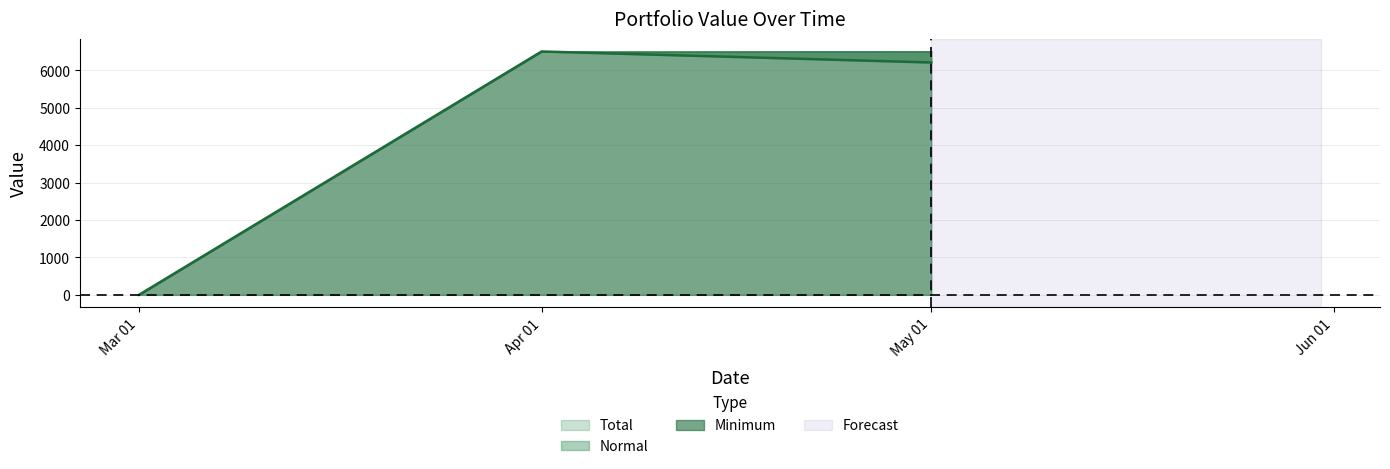

What position from the left is 2022-05-01?

3